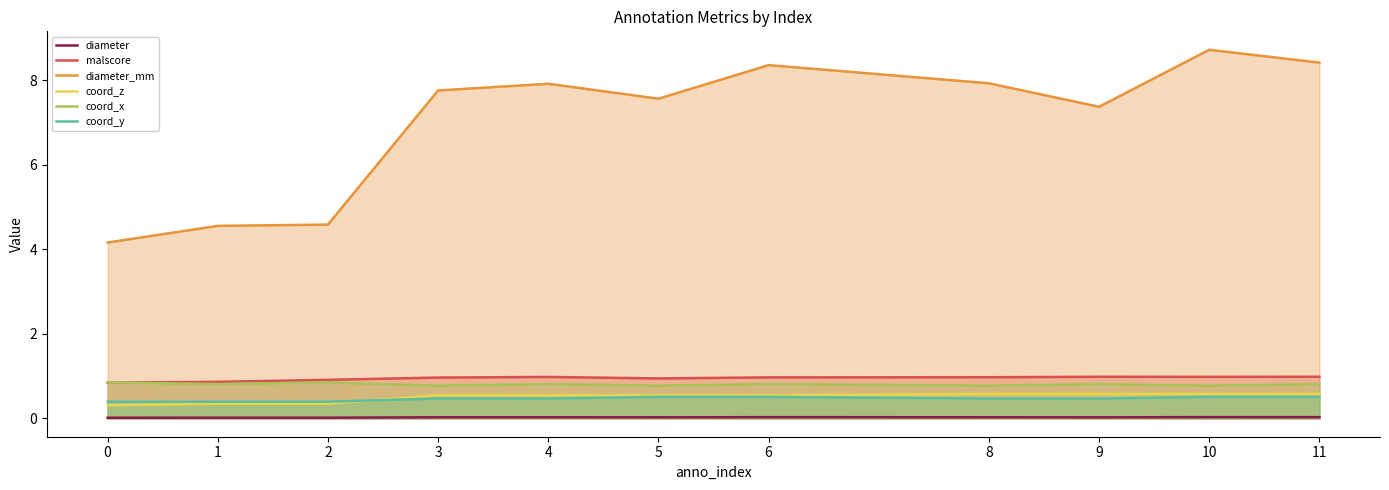

True or false: diameter_mm and coord_z cross at least once.

False